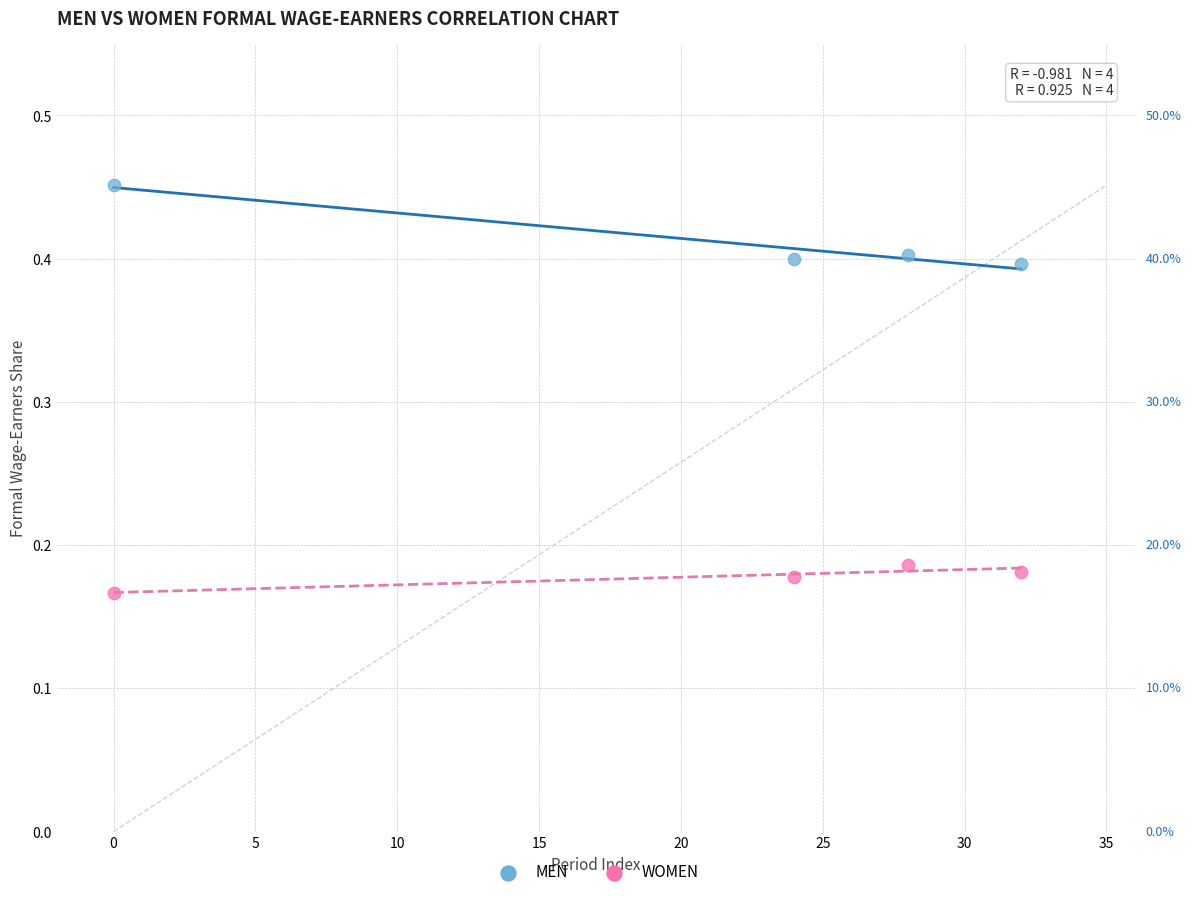

What is the X range (max minus min) for the scatter plot?

32.0